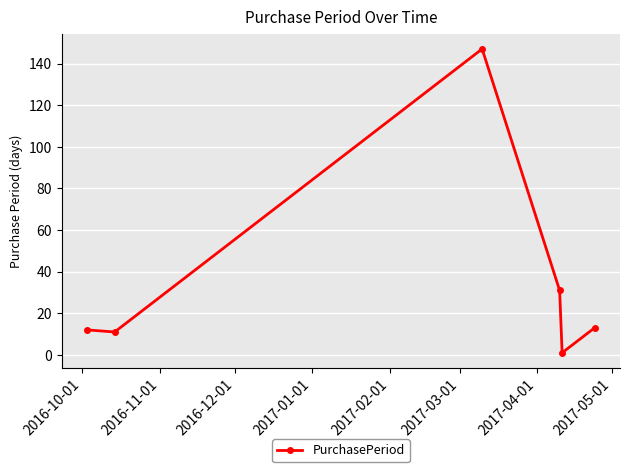

True or false: the data has more than 0 interior local peaks.

True